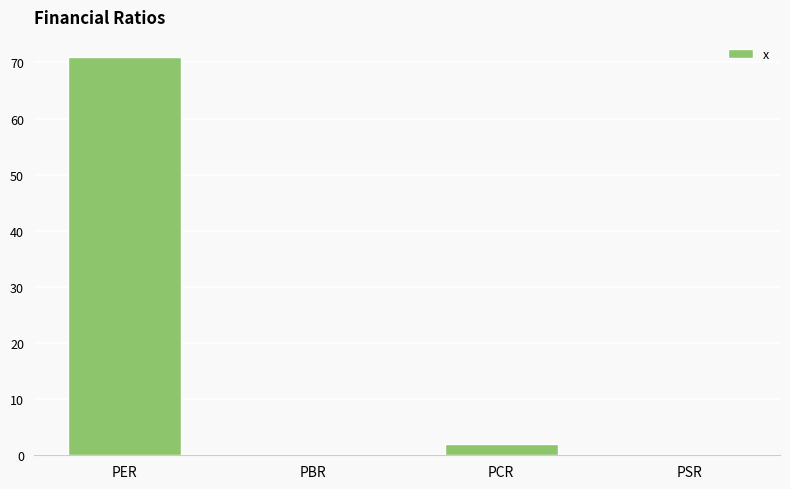

What is the change in value from PBR to PCR?

+1.7